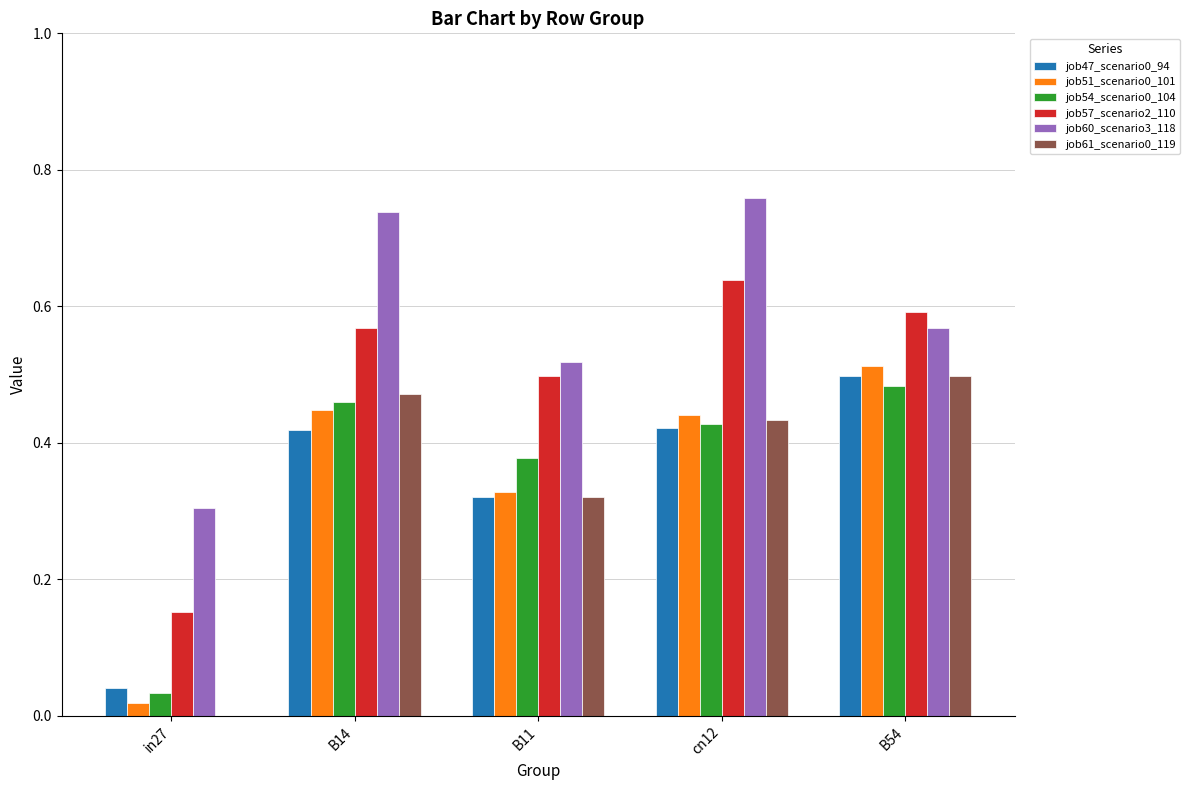

The job57_scenario2_110 series shows 0.3 at cn12. True or false?

False